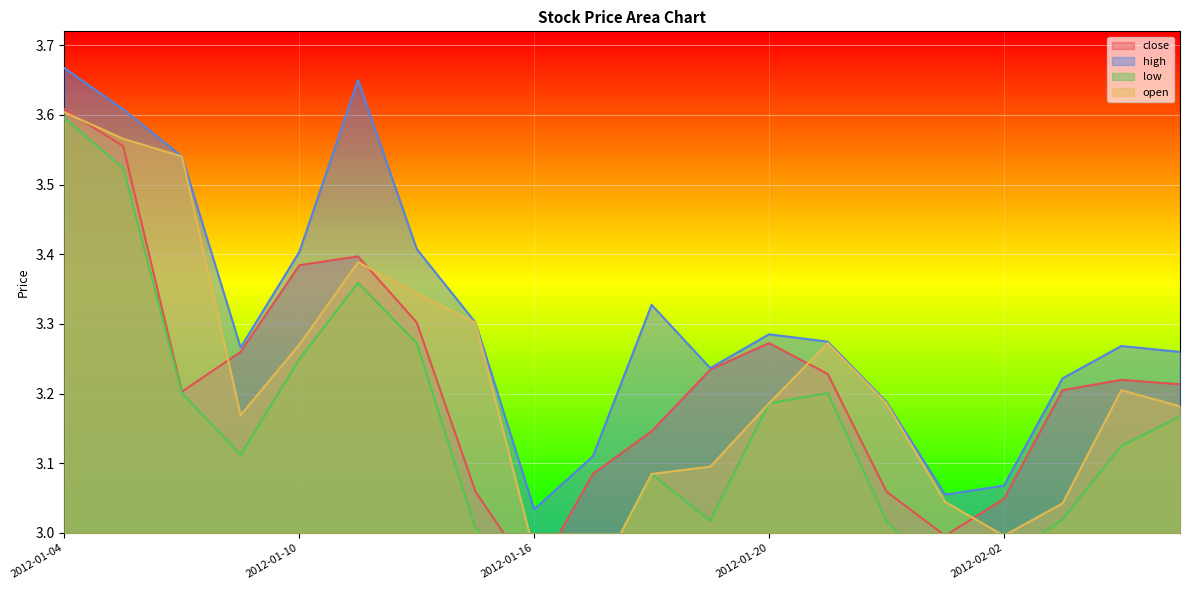

How many data points does each series have?

20